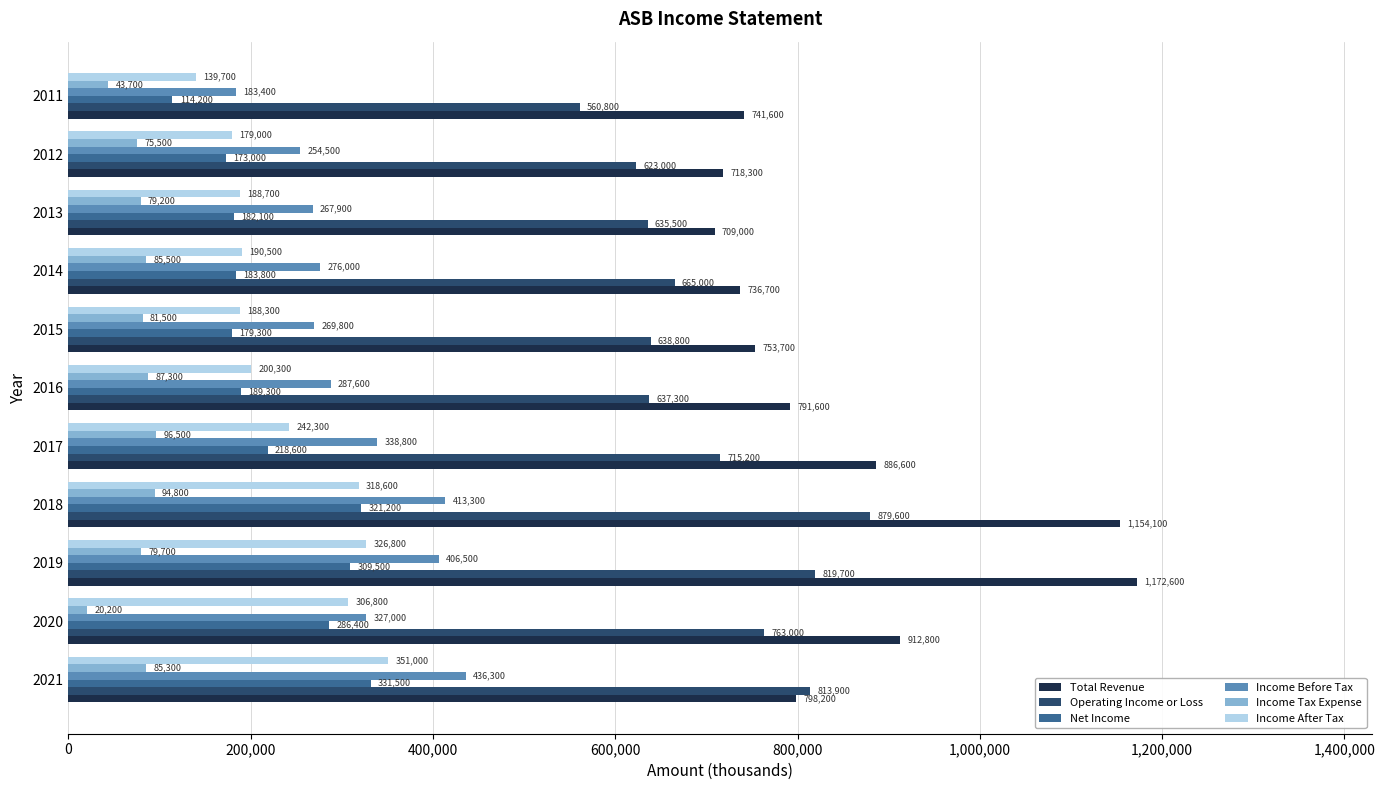

At which label does Income Before Tax reach its minimum?

2011